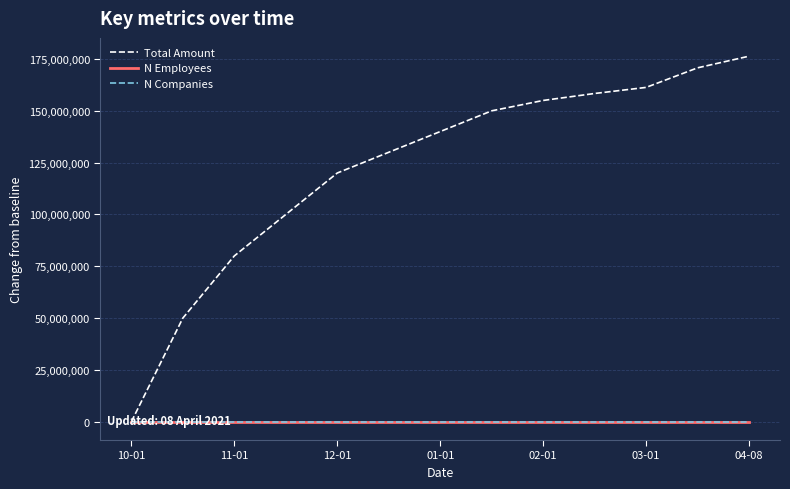

Which series has the widest spread of values?

Total Amount